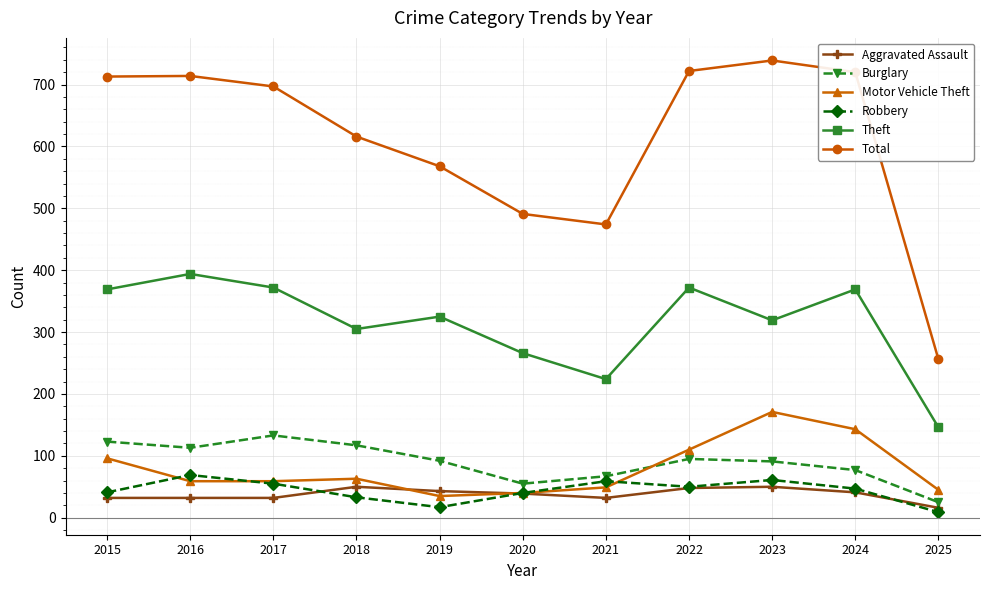

Where is Total nearest to the value 497?

2020